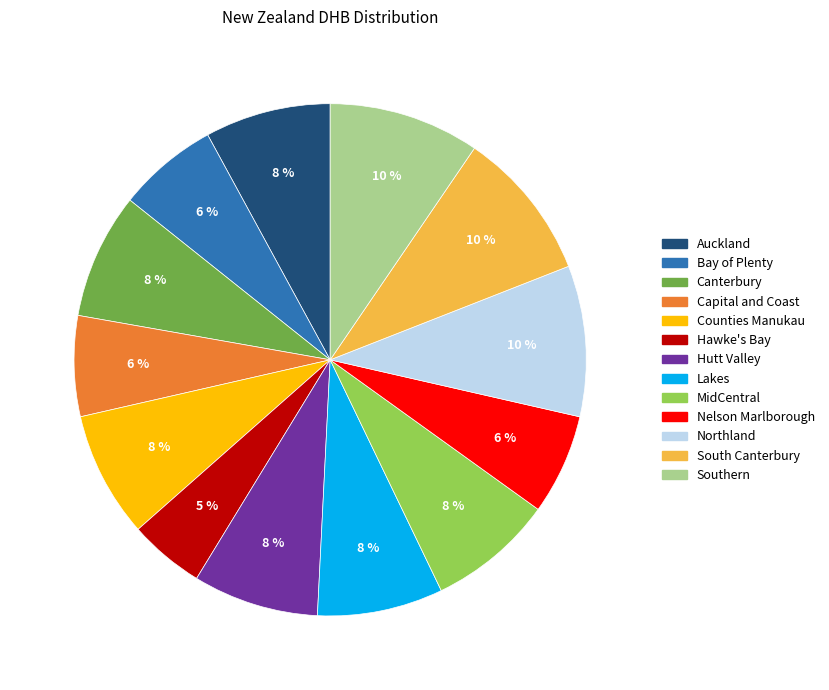

Does MidCentral account for over 50% of the chart?

No